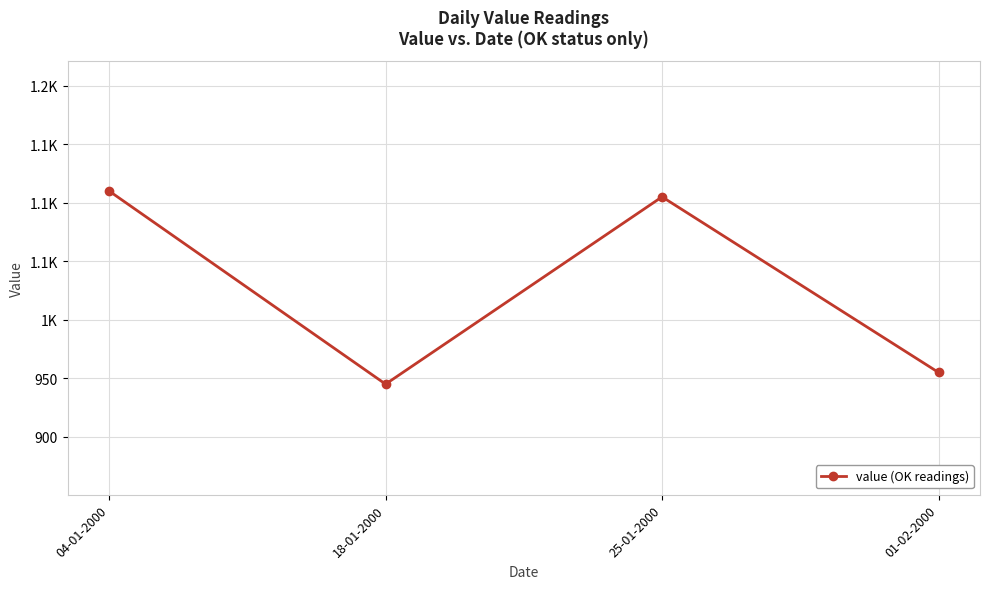

How many interior local valleys (lower than both neighbors) does the data have?

1